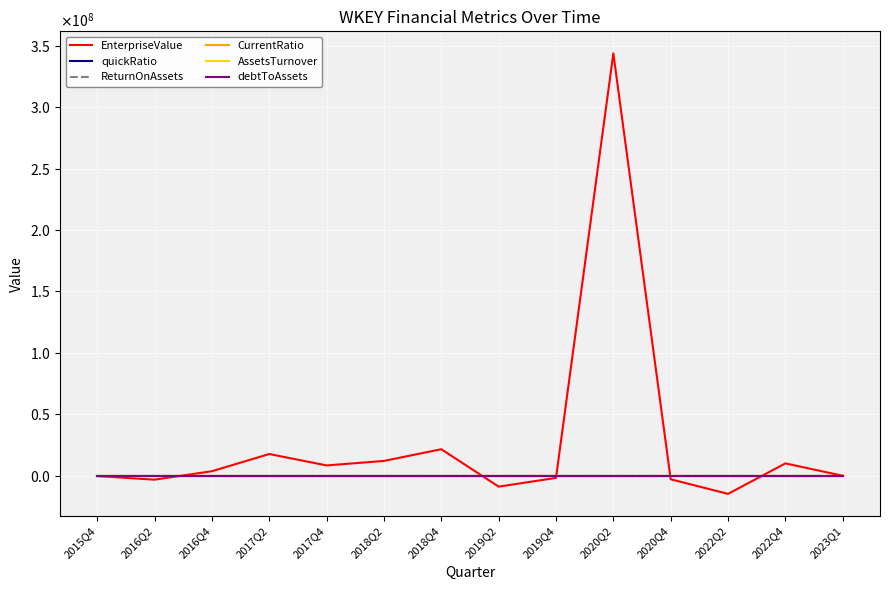

What is the maximum value for debtToAssets?

0.7